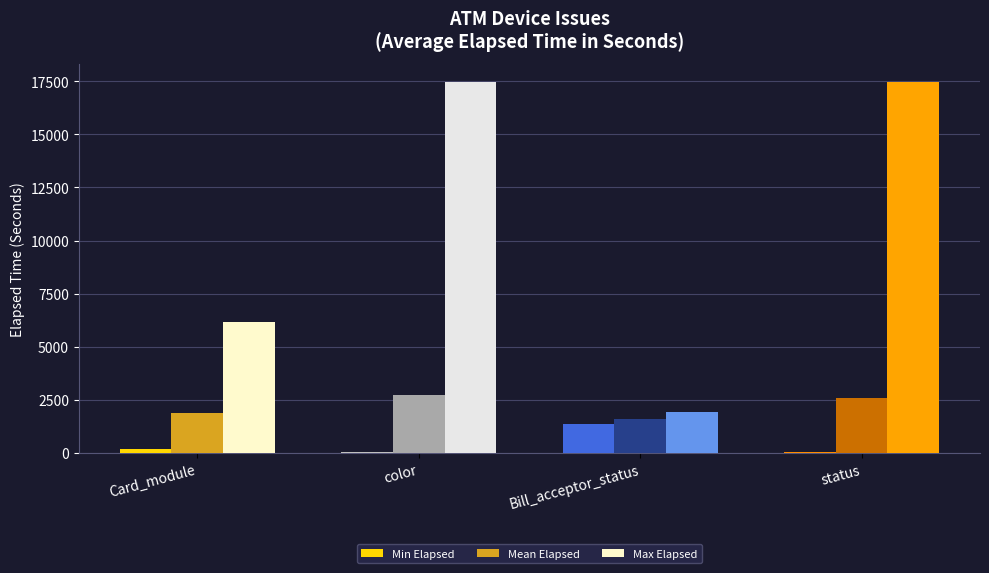

Which series changed the most between Card_module and status?

Max Elapsed